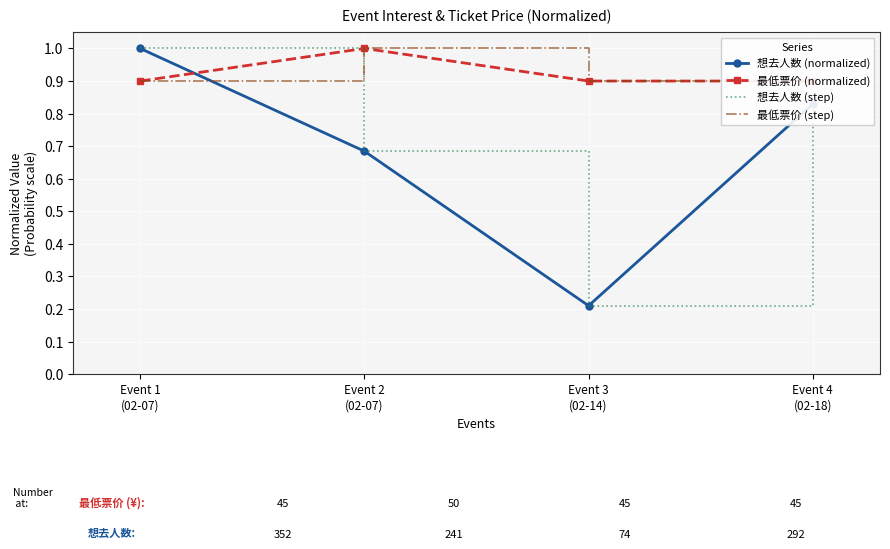

What position from the right is Event 4
(02-18)?

1